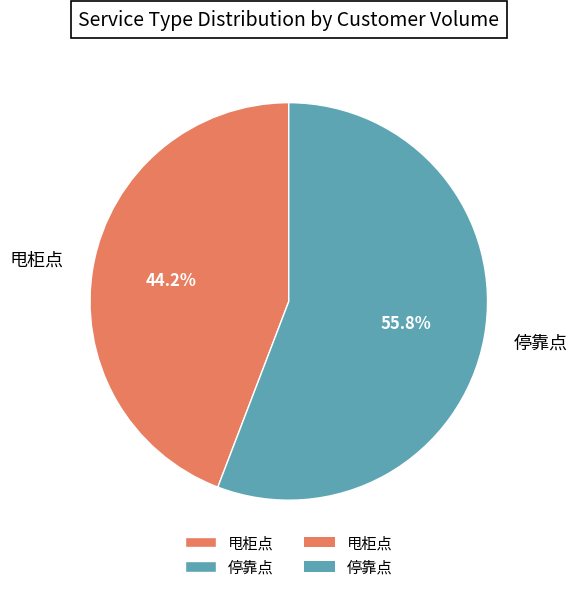

Rank the categories by value from lowest to highest.

甩柜点, 停靠点